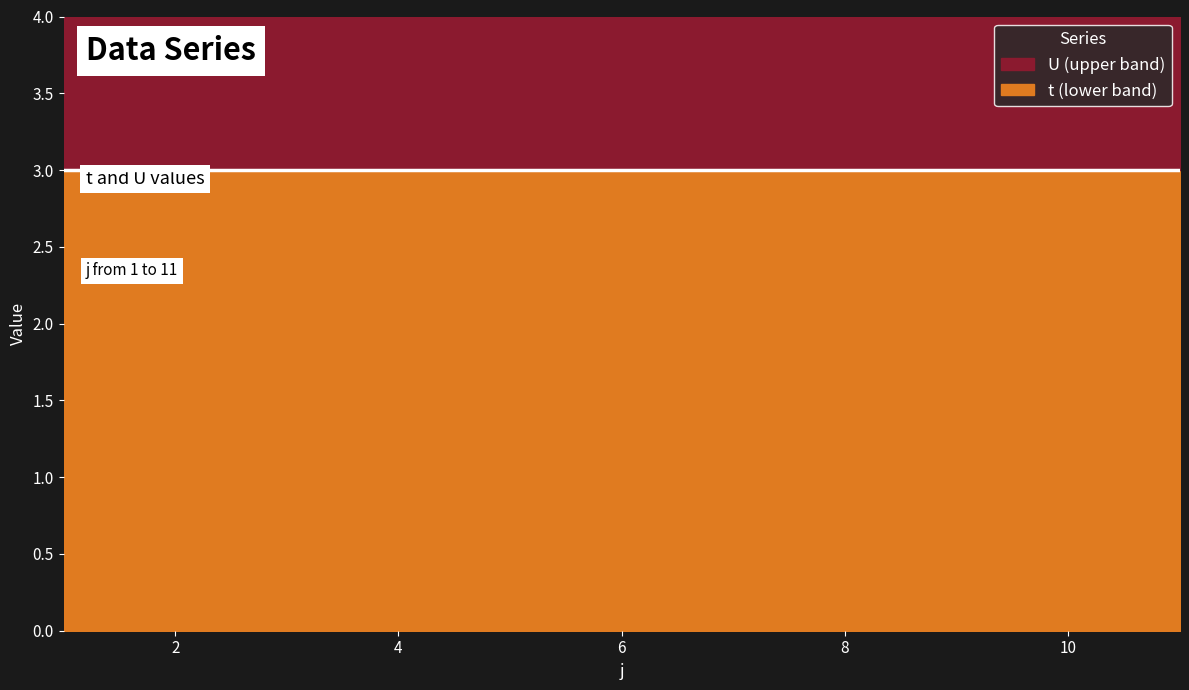

True or false: U has more than 1 interior local peaks.

False